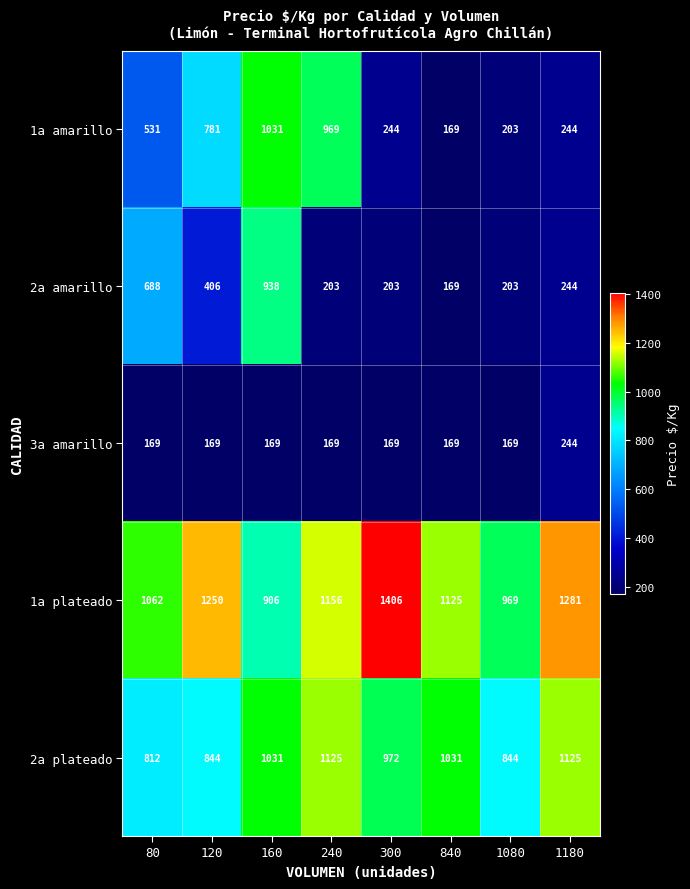

Is it true that 3a amarillo equals 289 at 160?

False